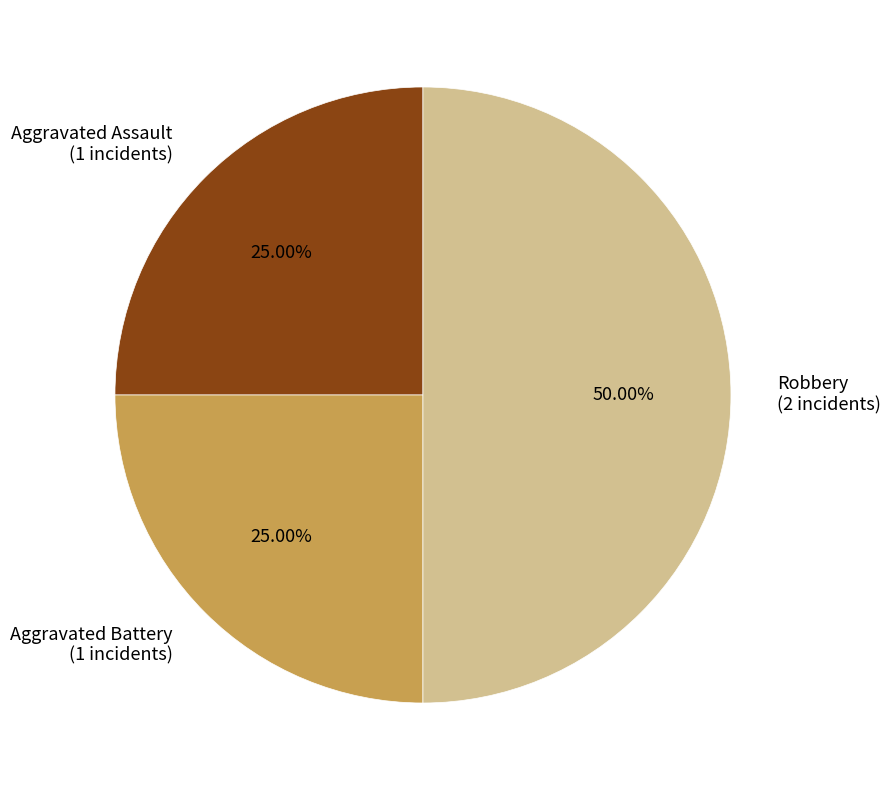

Is it true that Aggravated Assault is 25% of the pie?

True